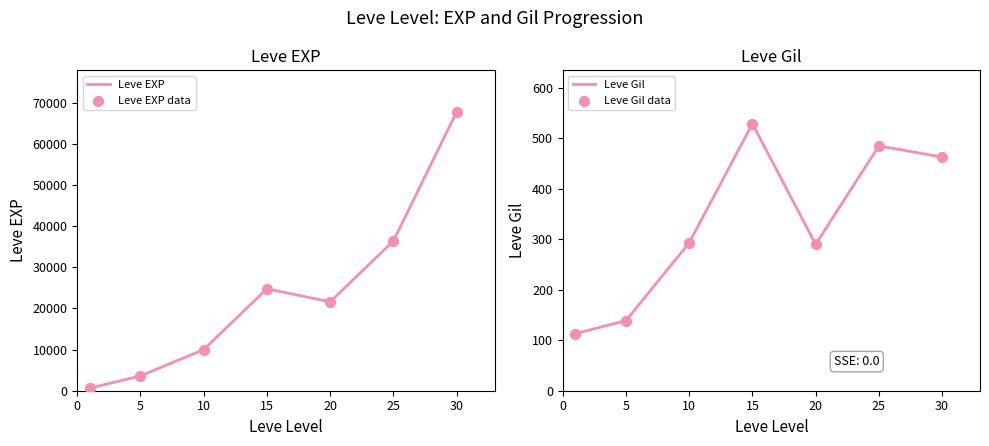

What are all the series names shown in the legend?

Leve EXP, Leve Gil